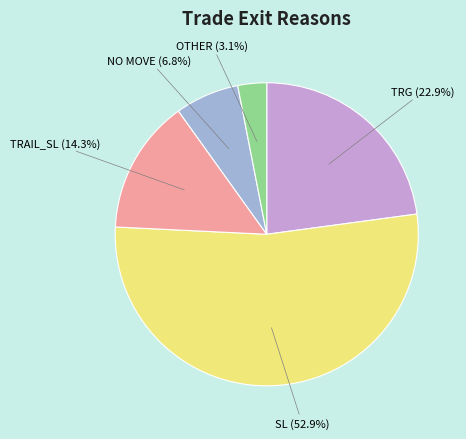

Which category has the biggest portion of the pie?

SL